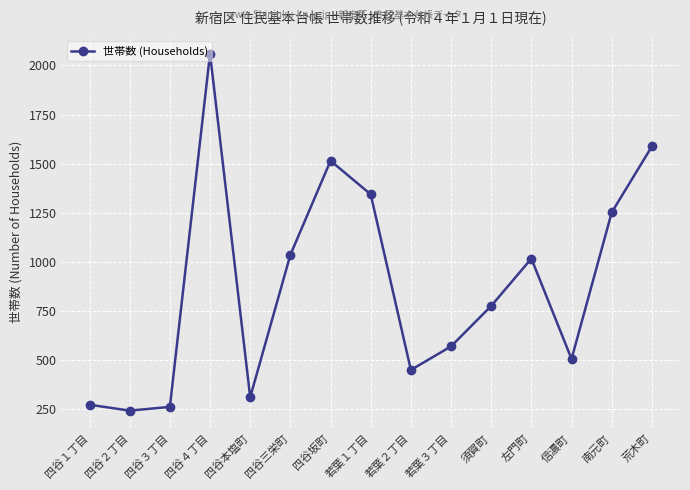

Is it true that the value at 左門町 is 1017?

True